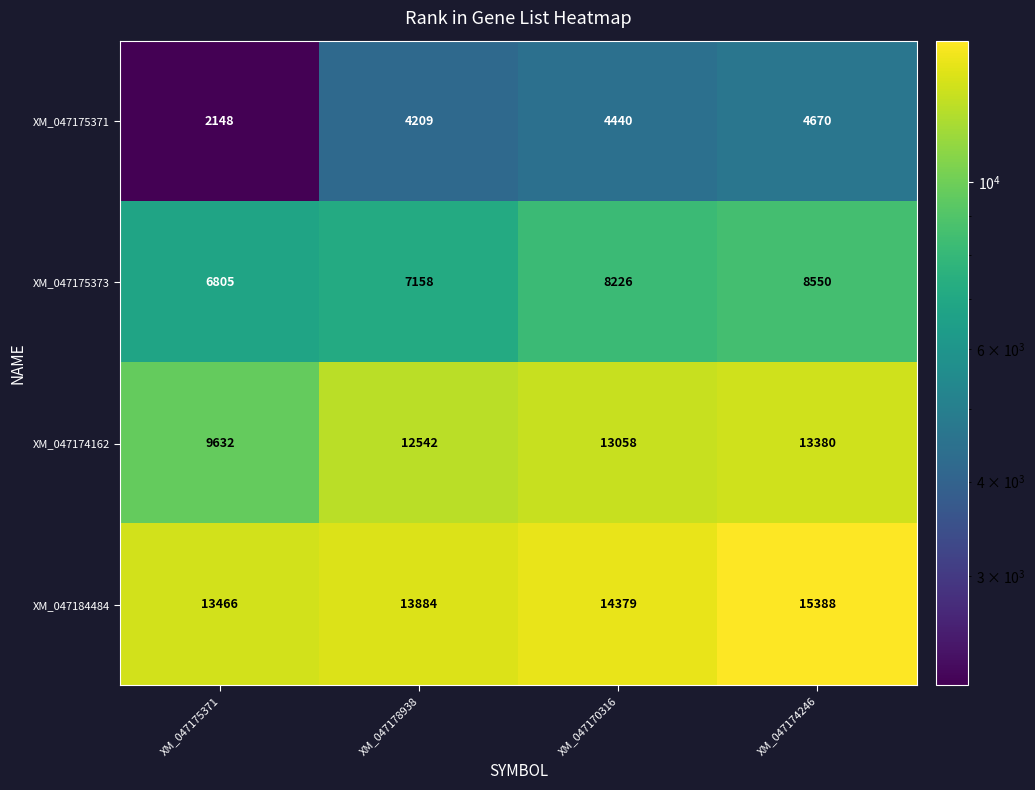

True or false: XM_047174162 has a value of 22417 at XM_047178938.

False